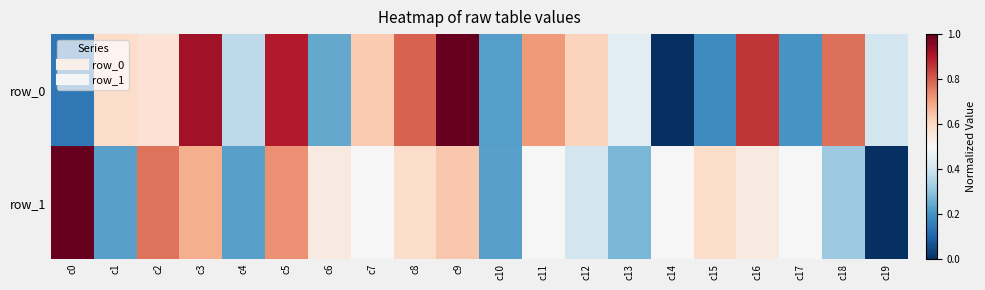

Reading left to right, transcribe all the data shown in this chart.

row_0: 0.1	0.6	0.6	0.9	0.4	0.9	0.2	0.6	0.8	1.0	0.2	0.7	0.6	0.4	0.0	0.2	0.9	0.2	0.8	0.4
row_1: 1.0	0.2	0.8	0.7	0.2	0.7	0.5	0.5	0.6	0.6	0.2	0.5	0.4	0.3	0.5	0.6	0.5	0.5	0.3	0.0